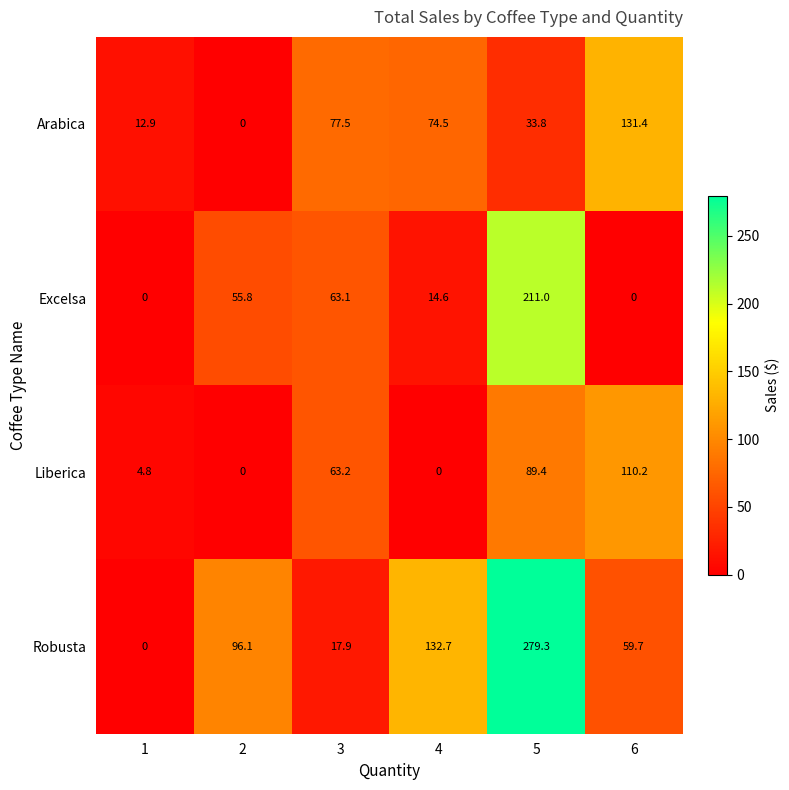

Rank the series at 6 from lowest to highest value.

Excelsa, Robusta, Liberica, Arabica